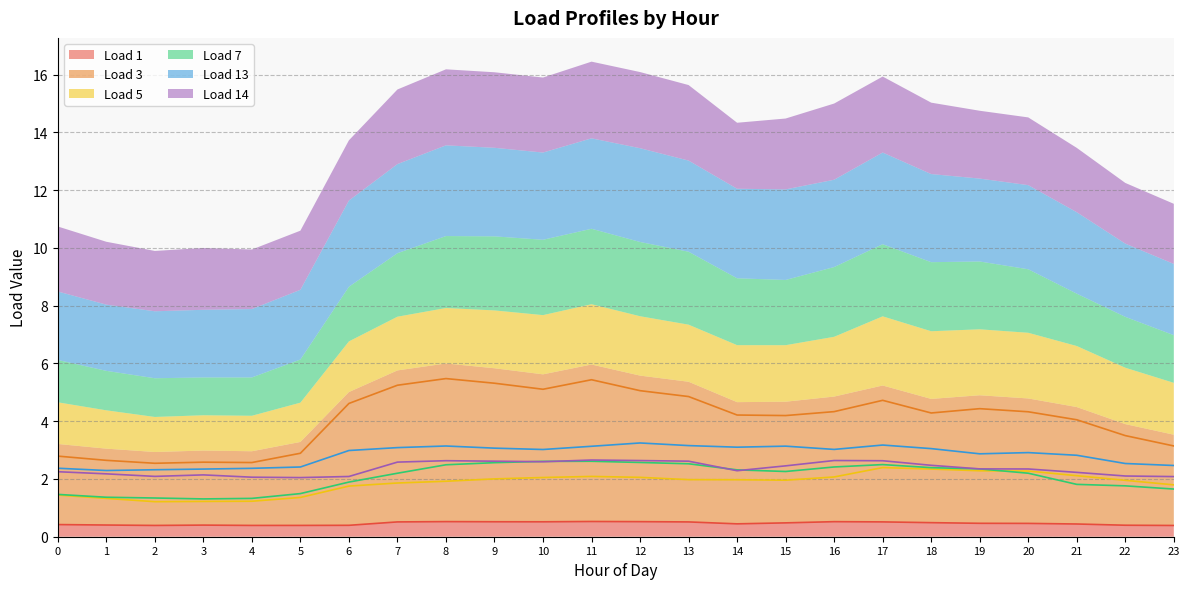

Does the chart display data point markers on the line(s)?

No